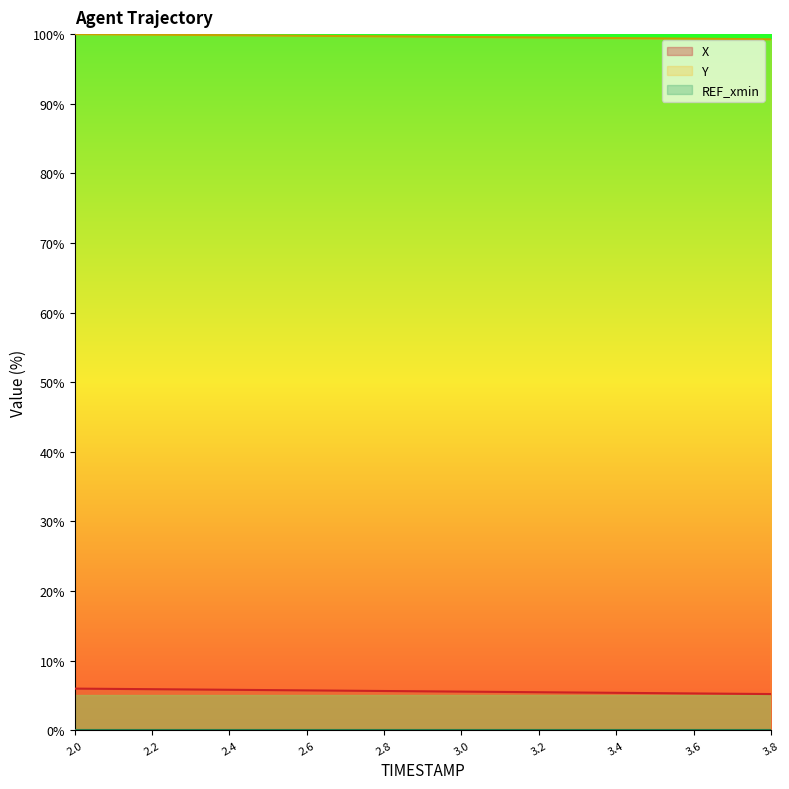

Which label corresponds to the smallest value in the chart?

3.8